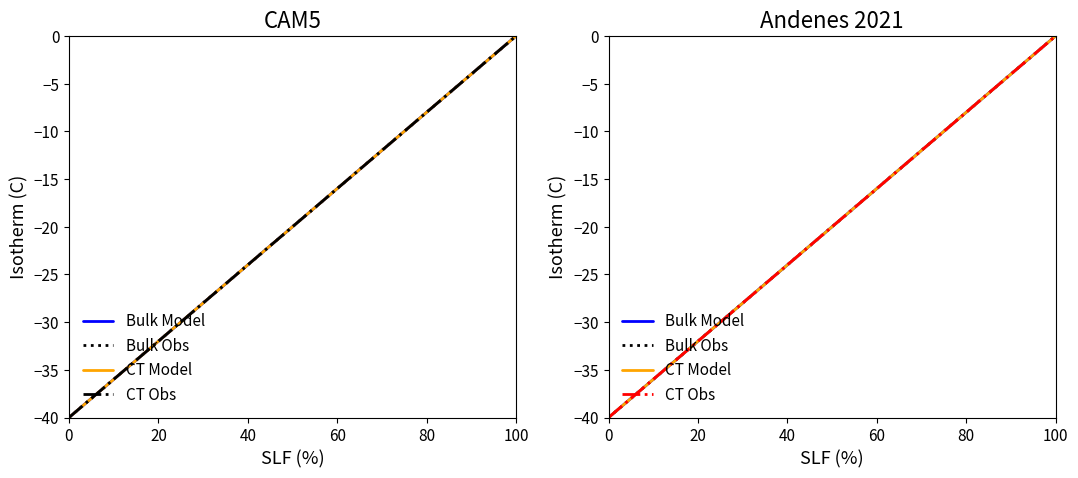

True or false: CT Model and Bulk Model cross at least once.

False